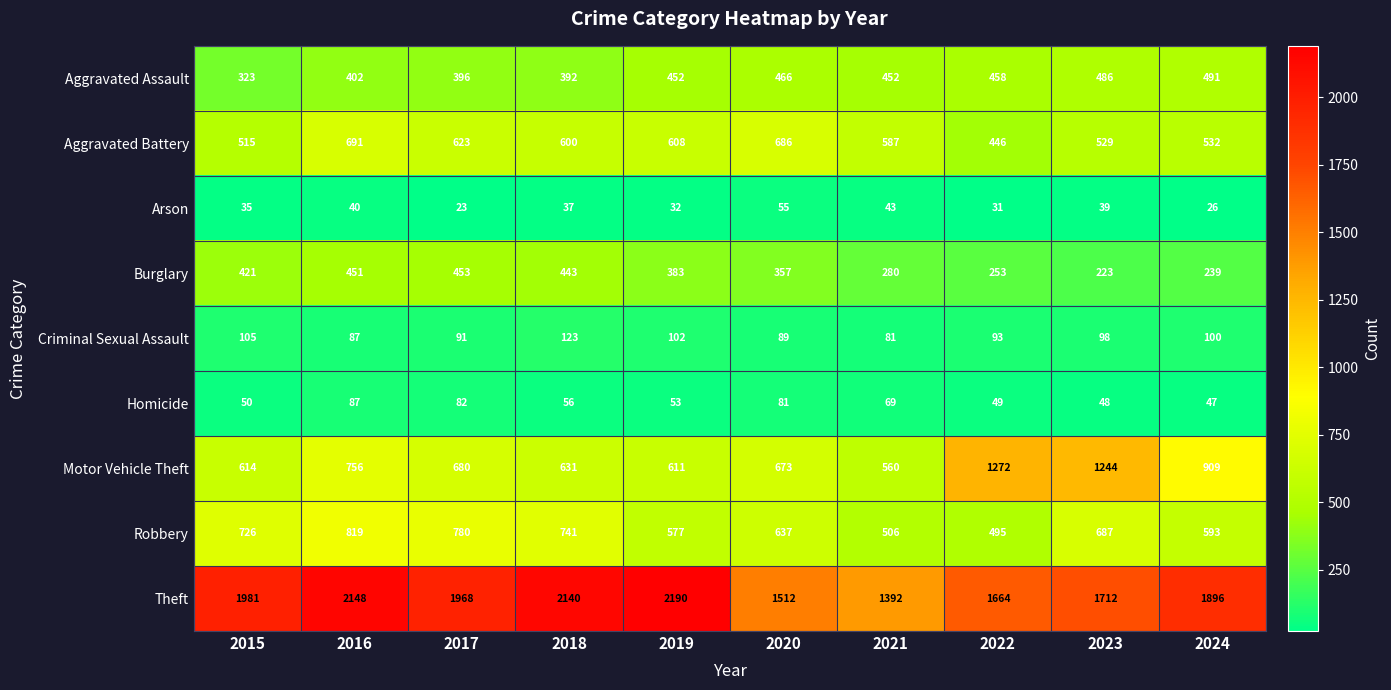

What is the sum of the Homicide values at 2018 and 2023?

104